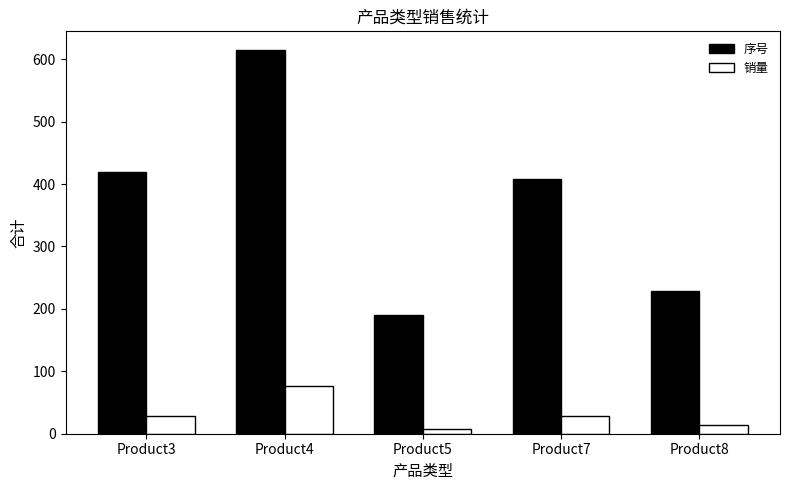

Read the 销量 value at Product7, to the nearest 10.

30